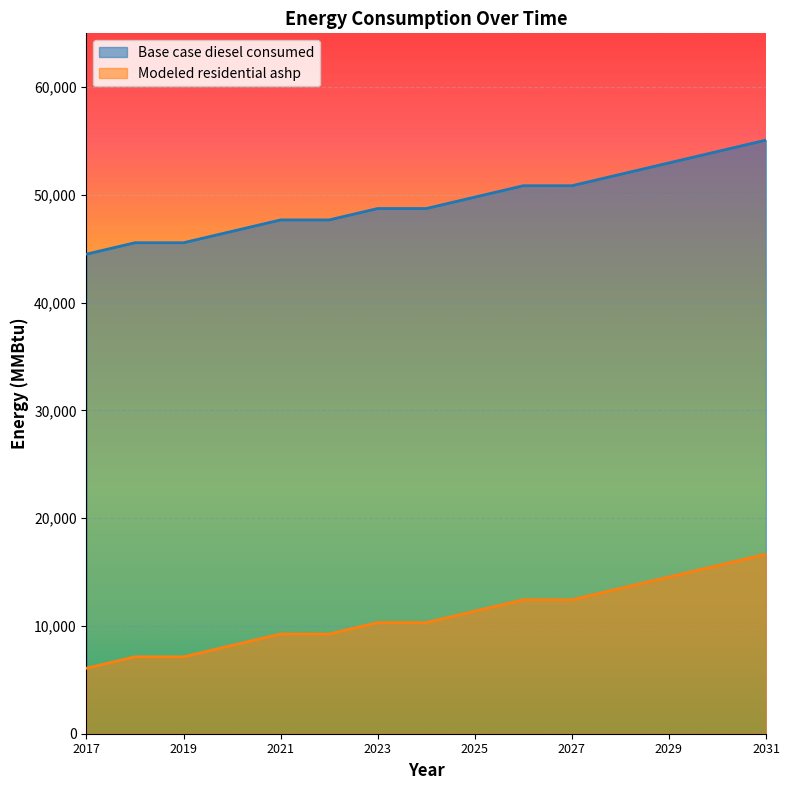

At which label does Base case diesel consumed reach its minimum?

2017